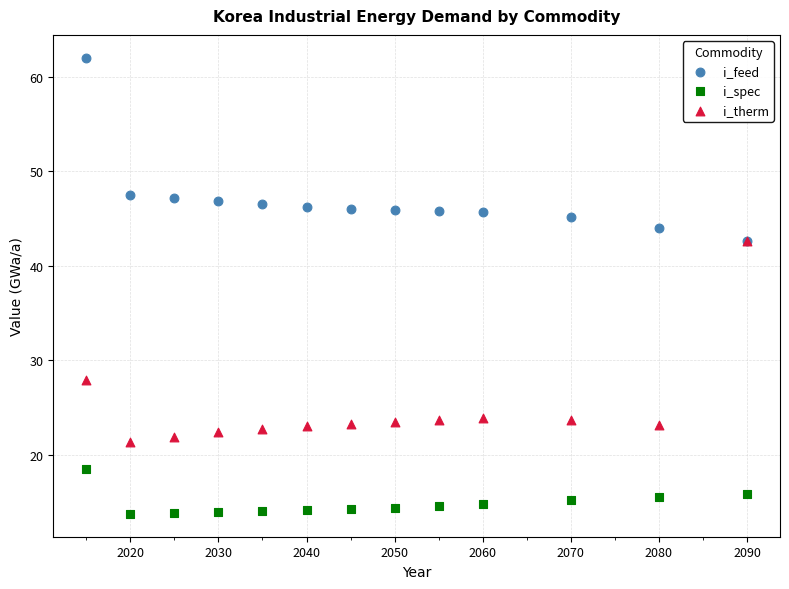

In the i_therm series, what Y value is closest to 31?

27.9